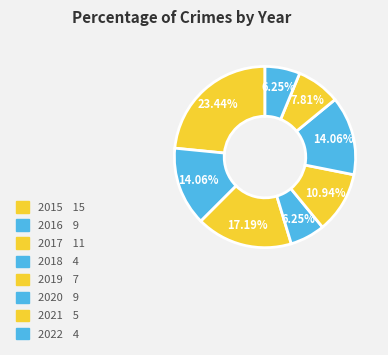

True or false: 2016 accounts for 29% of the total.

False